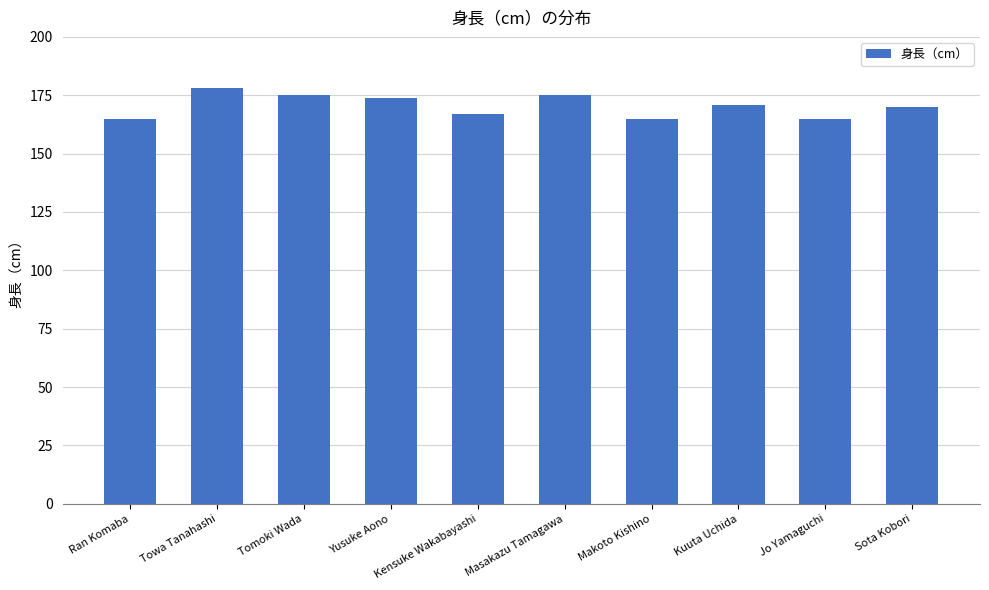

Reading left to right, transcribe all the data shown in this chart.

Ran Komaba=165	Towa Tanahashi=178	Tomoki Wada=175	Yusuke Aono=174	Kensuke Wakabayashi=167	Masakazu Tamagawa=175	Makoto Kishino=165	Kuuta Uchida=171	Jo Yamaguchi=165	Sota Kobori=170